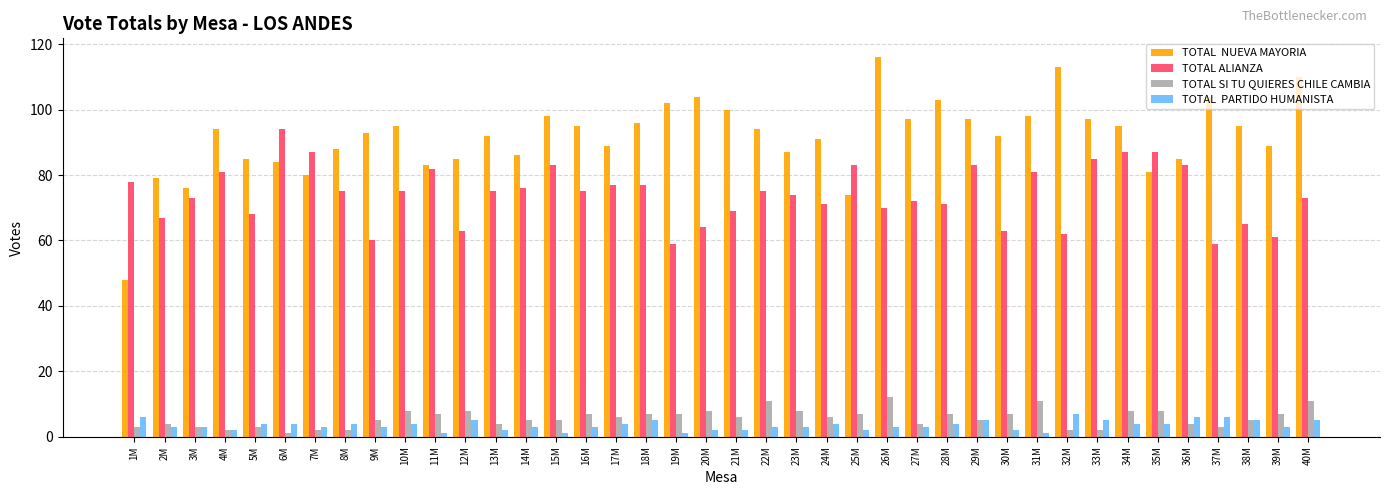

What is the difference between the highest and lowest values at 29M?

92